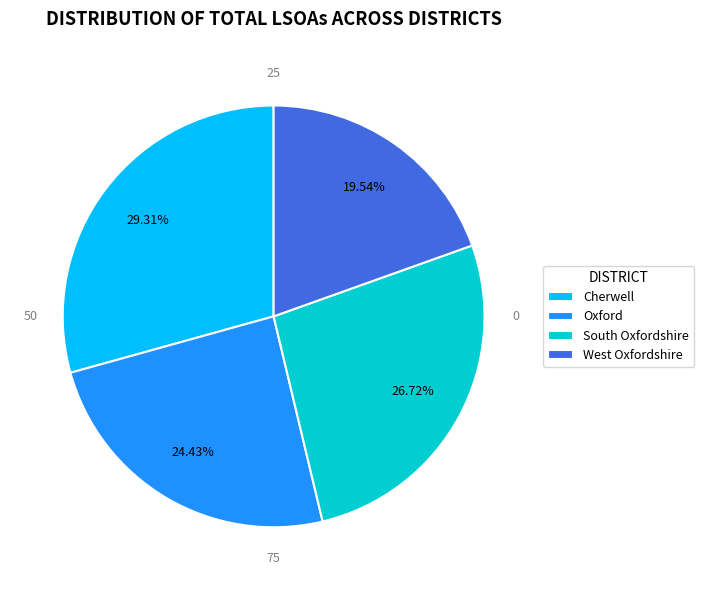

Between Cherwell and South Oxfordshire, which is larger?

Cherwell